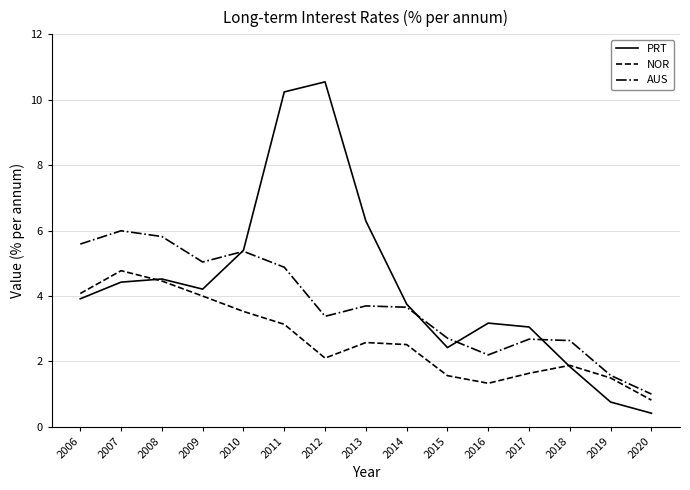

Where is the first local minimum for AUS?

2009